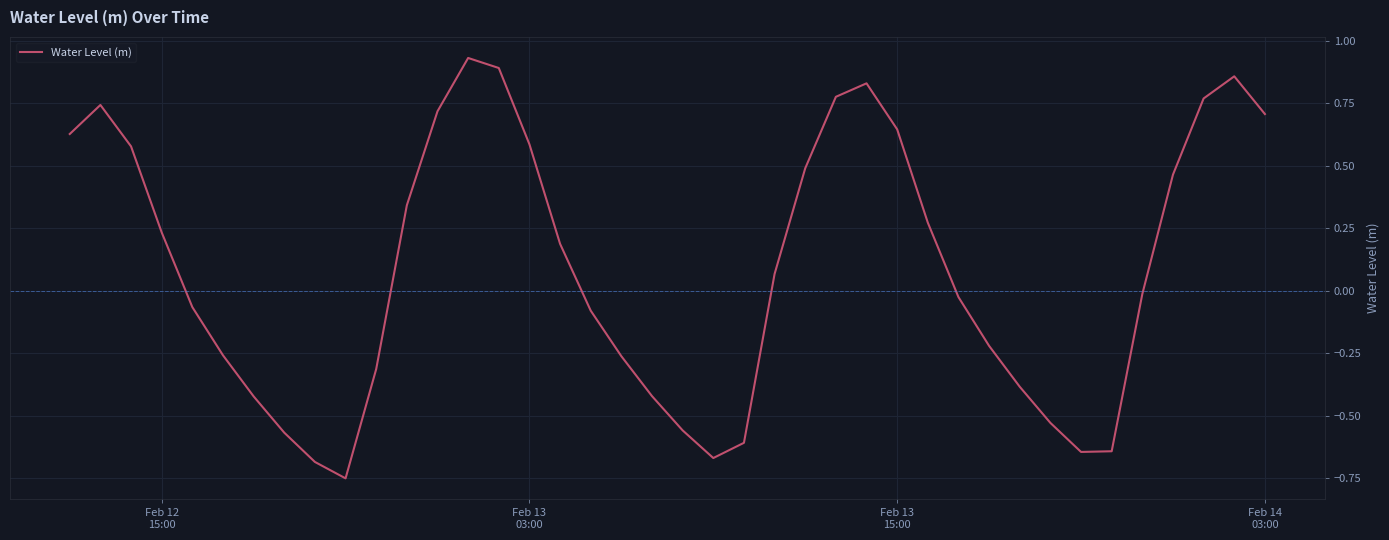

True or false: the data has more than 1 interior local peaks.

True